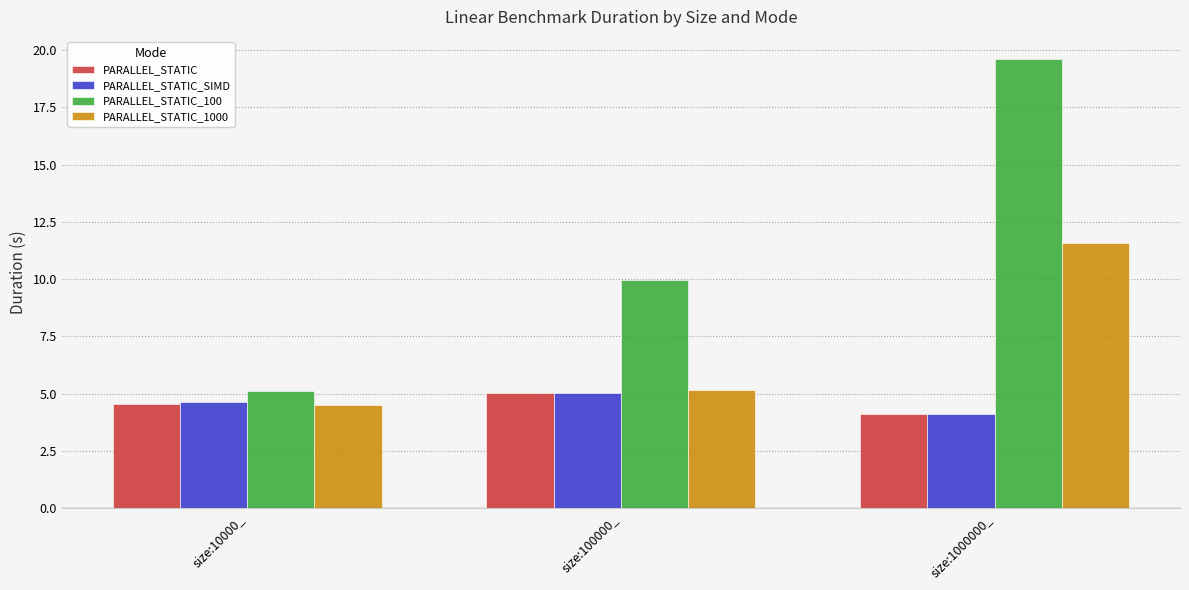

What is the label of the 1st bar from the left?

size:10000_